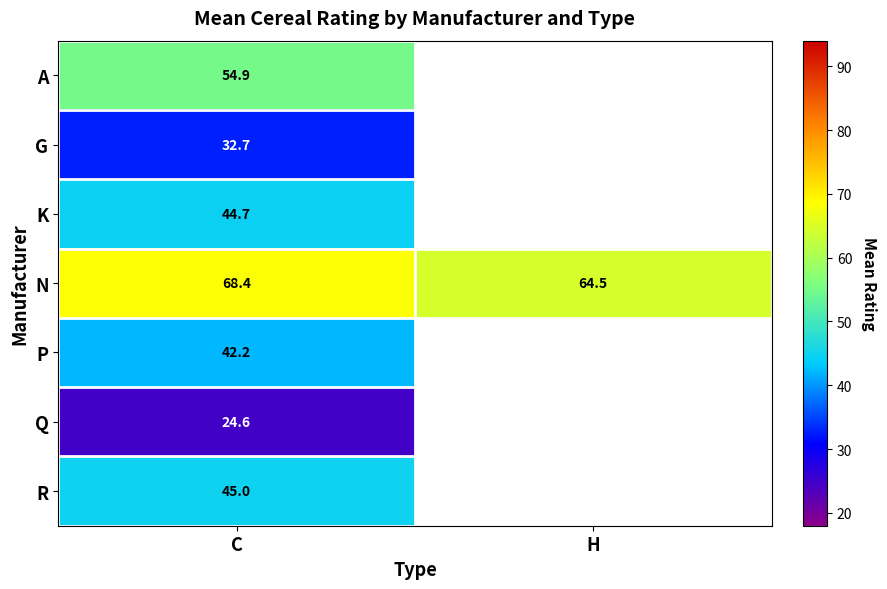

At which label is N closest to 66?

H